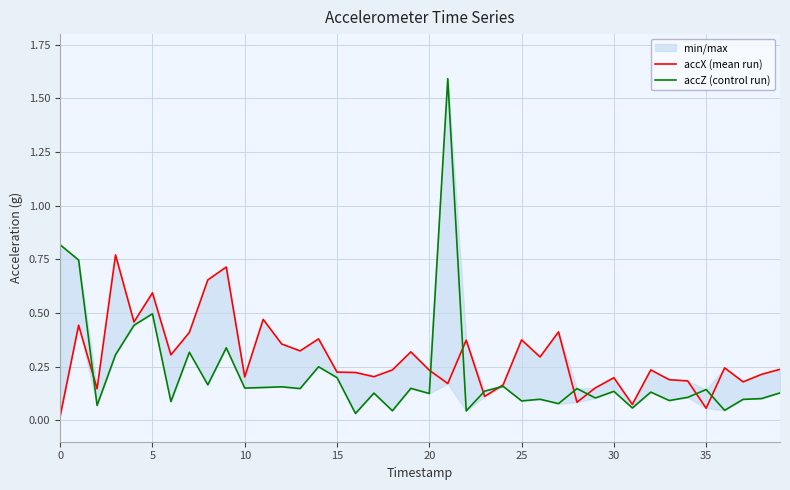

What is the maximum value for accZ (control run)?

1.6